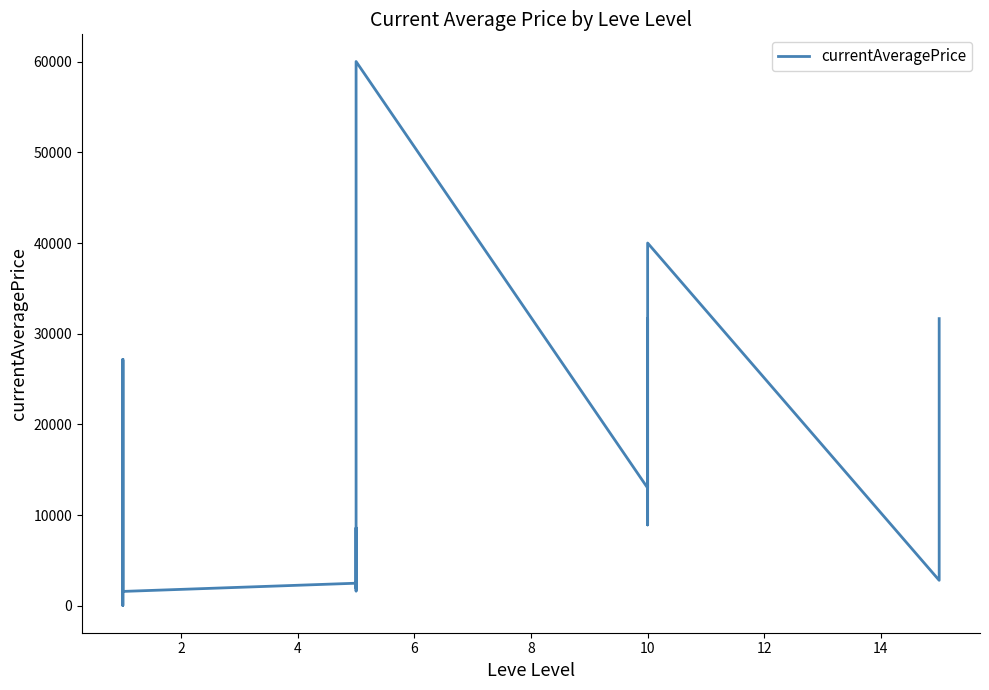

What is the maximum value shown in the chart?

60000